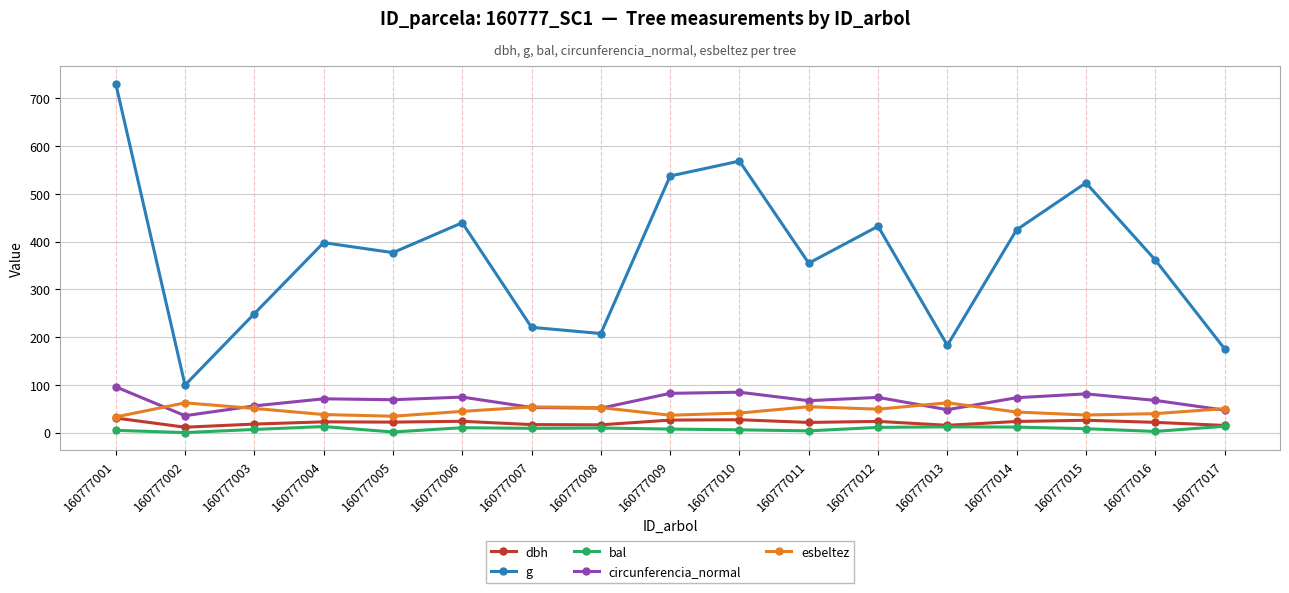

Which series changed the most between 160777007 and 160777010?

g